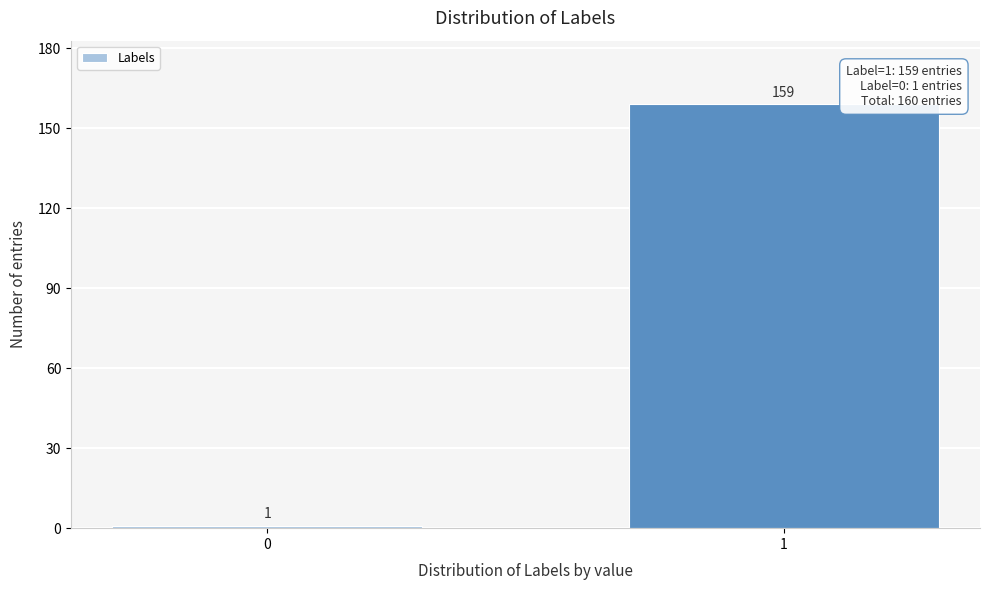

Reading left to right, extract all data points from this chart.

1	159